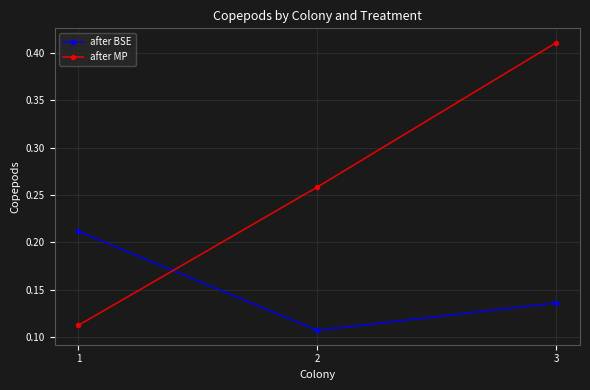

How many after BSE values are between 0 and 1?

3